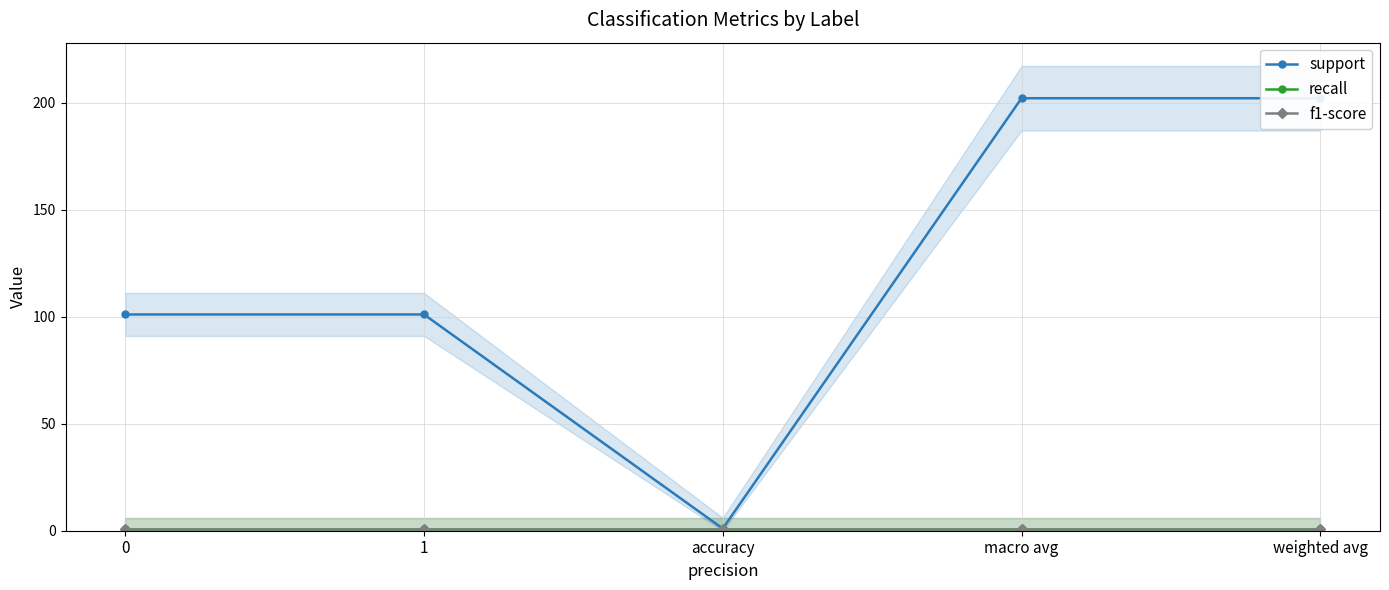

Reading right to left, transcribe all the data shown in this chart.

support: 202	202	1	101	101
recall: 1	1	1	1	1
f1-score: 1	1	1	1	1